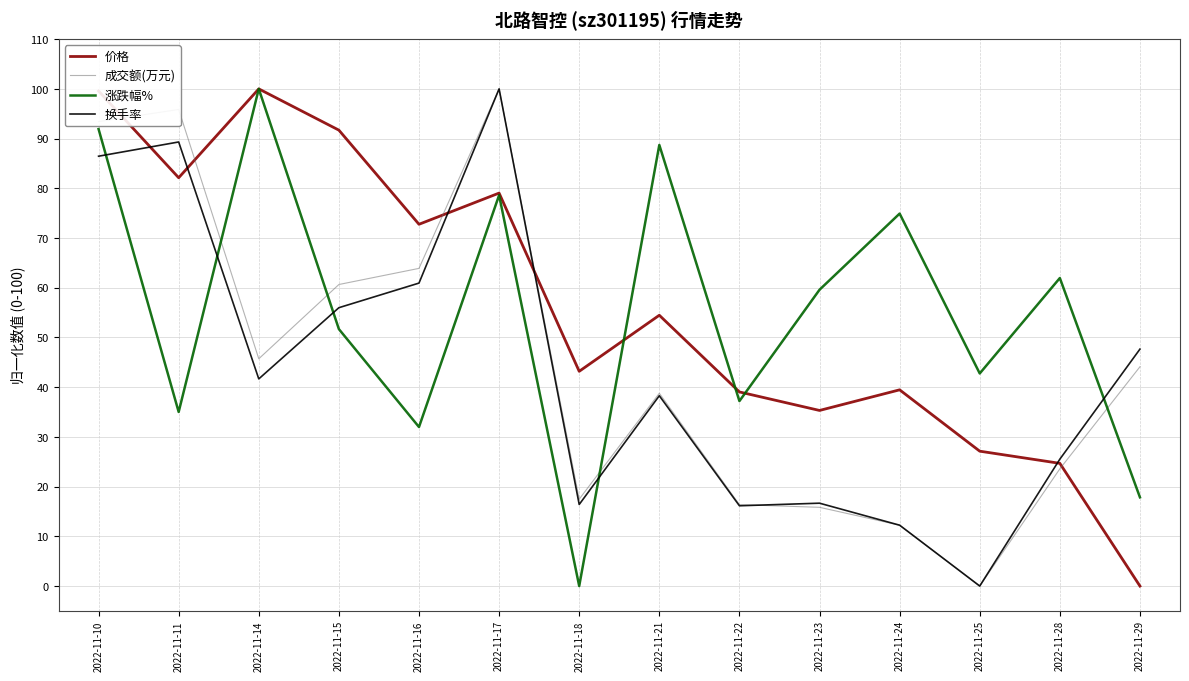

Where do 换手率 and 涨跌幅% first cross each other?

2022-11-10 and 2022-11-11